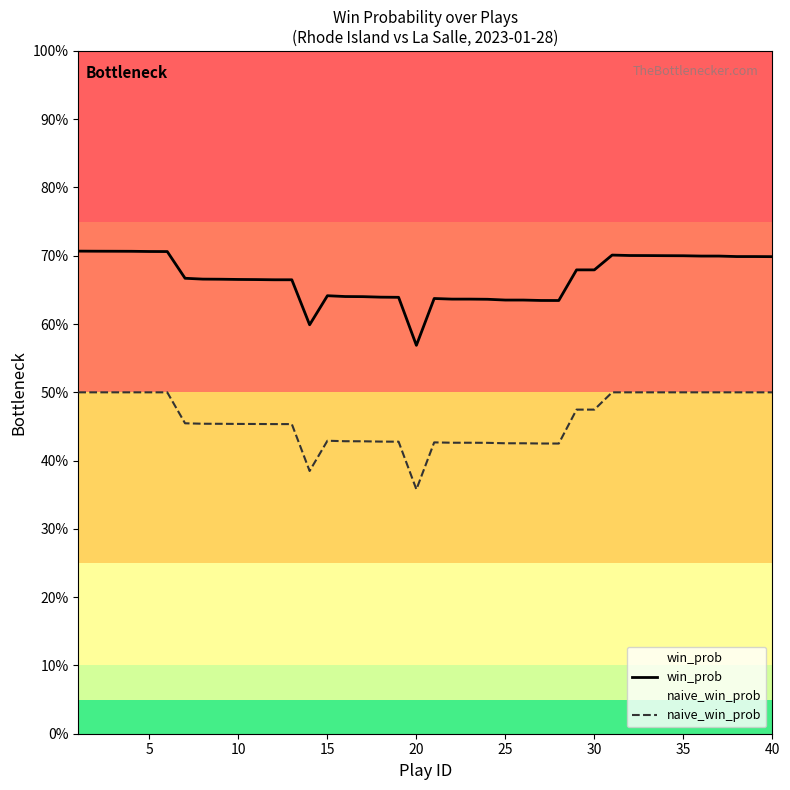

What are all the series names shown in the legend?

win_prob, naive_win_prob